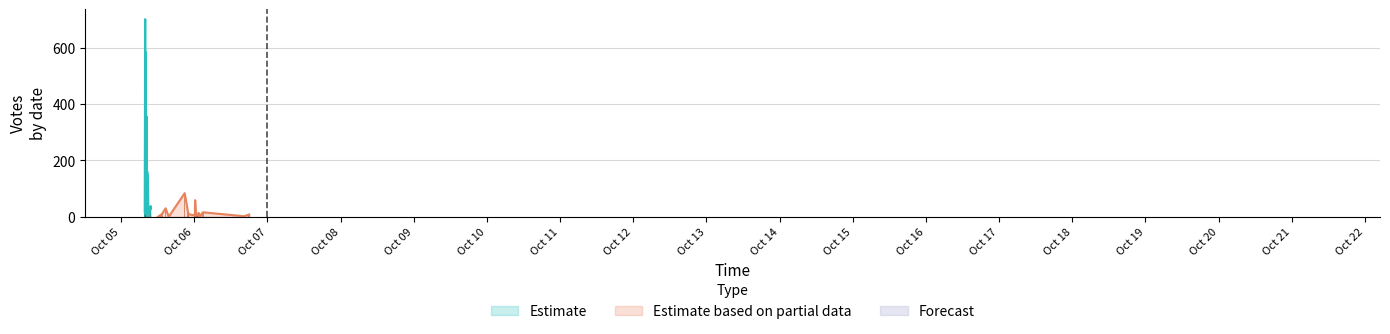

Reading left to right, transcribe all the data shown in this chart.

701	332	356	584	45	217	162	84	147	59	24	38	30	17	37	16	14	28	16	11	16	2	2	9	4	8	2	7	9	3	6	0	5	0	5	10	0	4	0	6